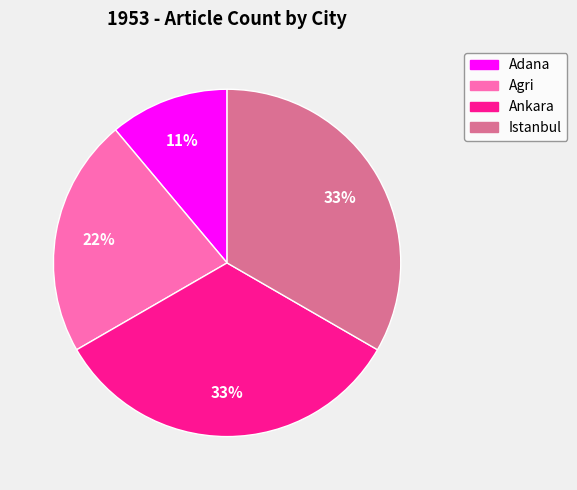

Is there any slice that represents more than half of the pie?

No